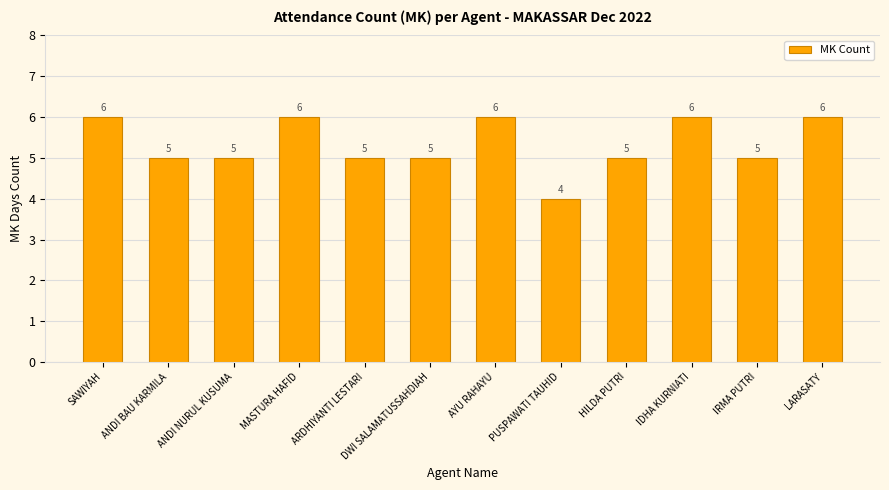

What is the change in value from HILDA PUTRI to IDHA KURNIATI?

+1